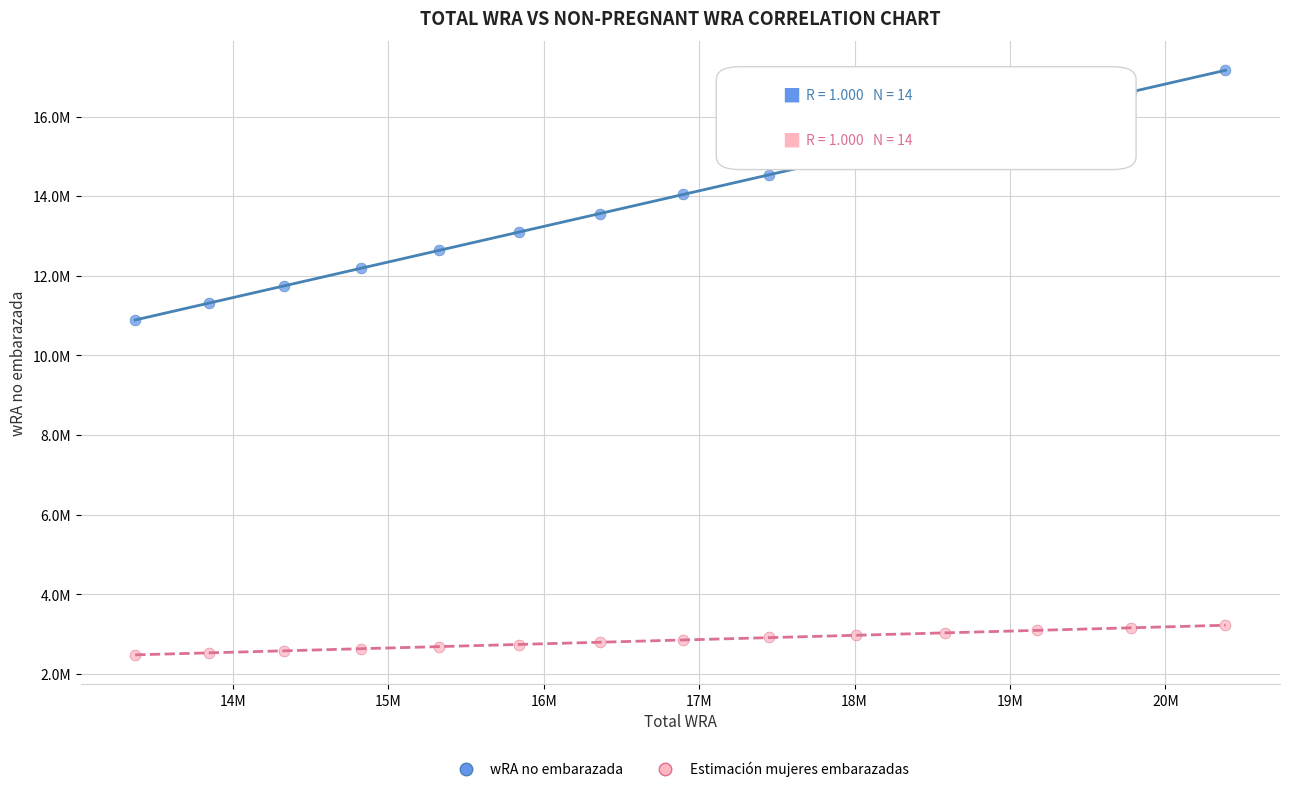

What are all the series names shown in the legend?

wRA no embarazada, Estimación mujeres embarazadas